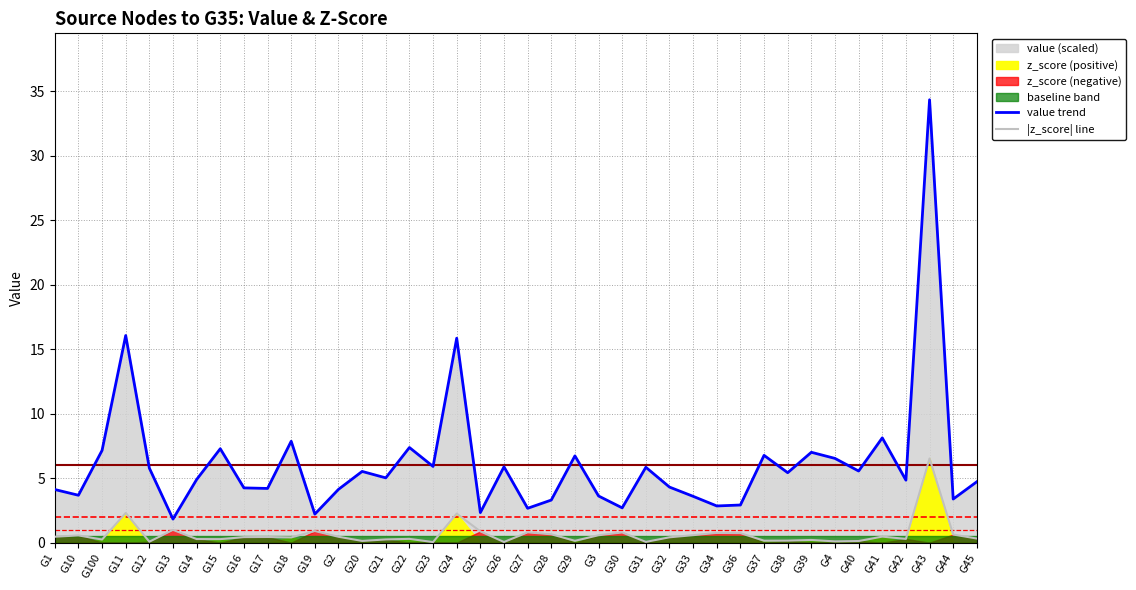

True or false: |z_score| line and value trend intersect in this chart.

False